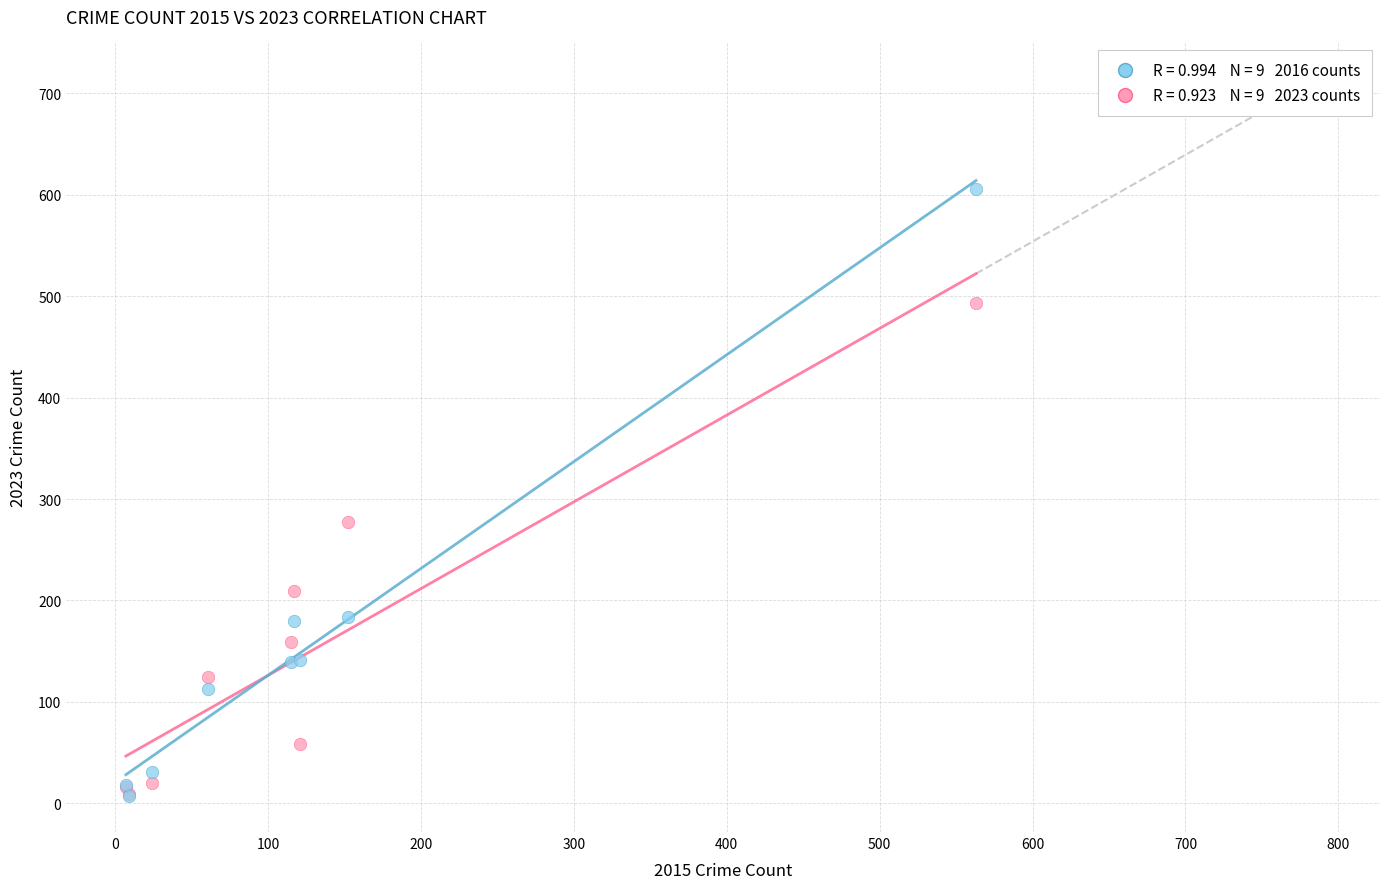

Across all series, what Y value is closest to 306?

277